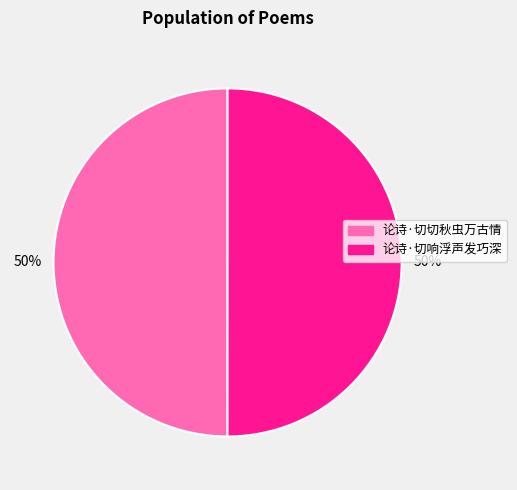

Approximately how many times larger is the value at 论诗·切响浮声发巧深 compared to 论诗·切切秋虫万古情?

1.0